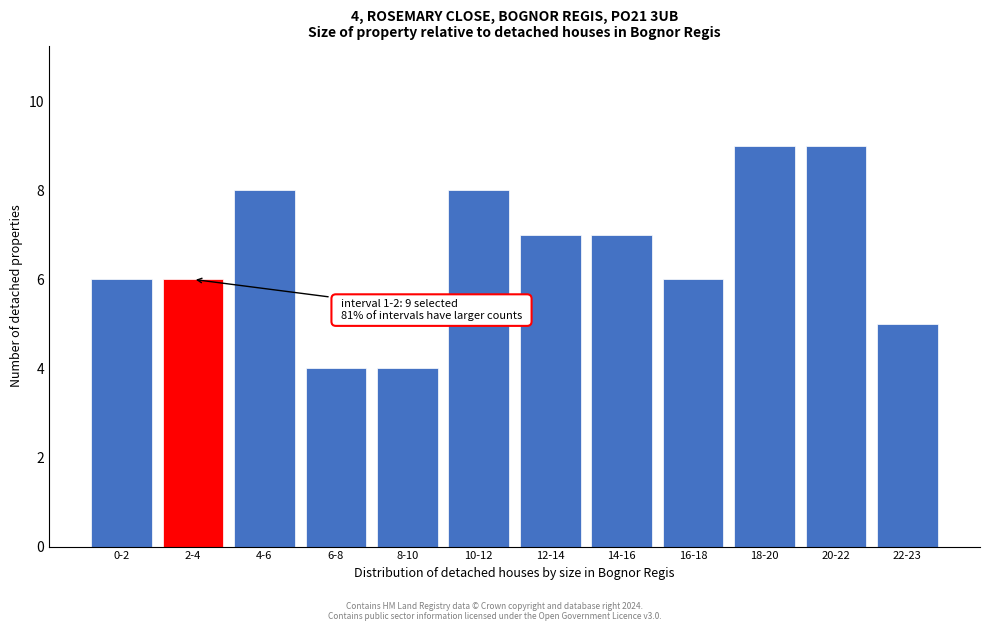

Reading left to right, list all the values displayed in this chart.

0-2=6	2-4=6	4-6=8	6-8=4	8-10=4	10-12=8	12-14=7	14-16=7	16-18=6	18-20=9	20-22=9	22-23=5